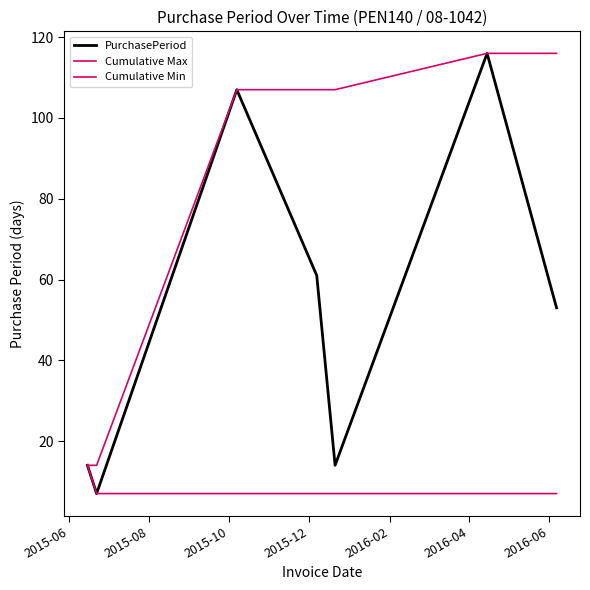

At how many categories does at least one series exceed 100?

5